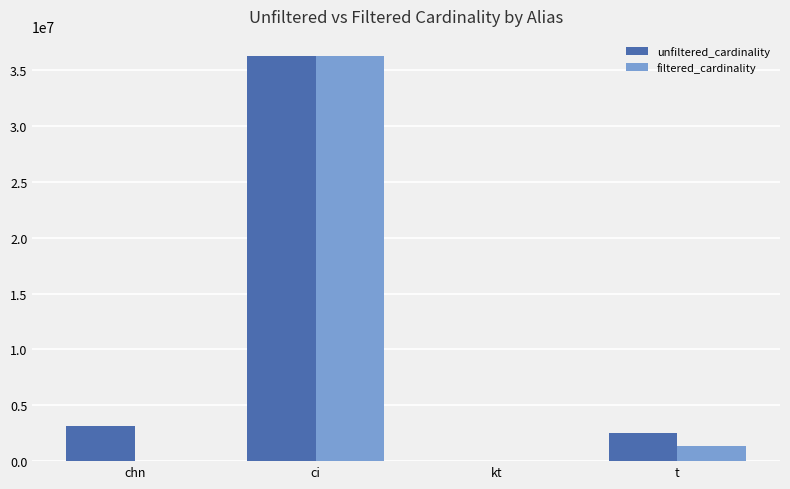

Which category has the highest value across all series?

ci